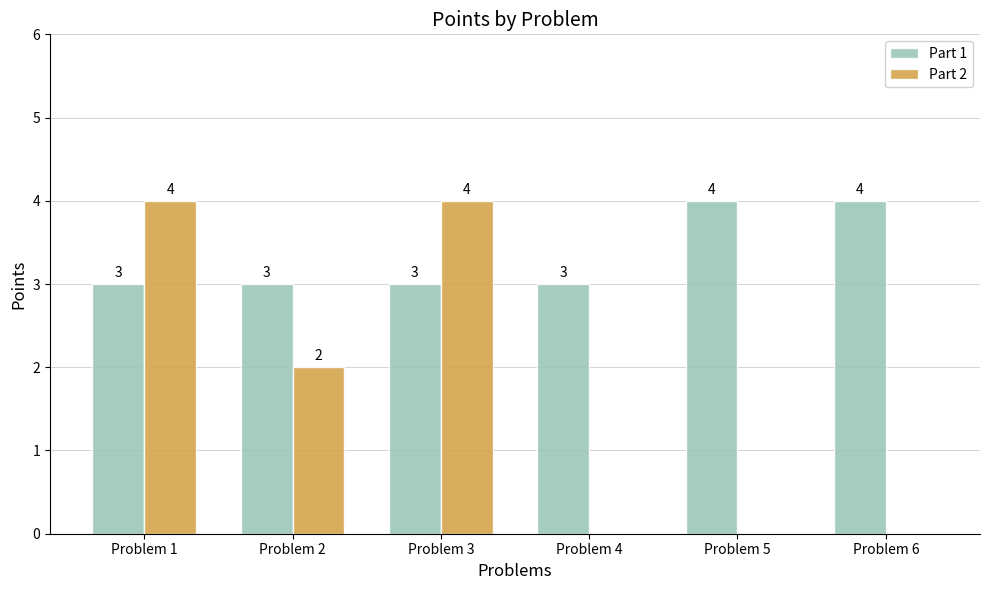

Is it true that Part 2 equals 0 at Problem 5?

True